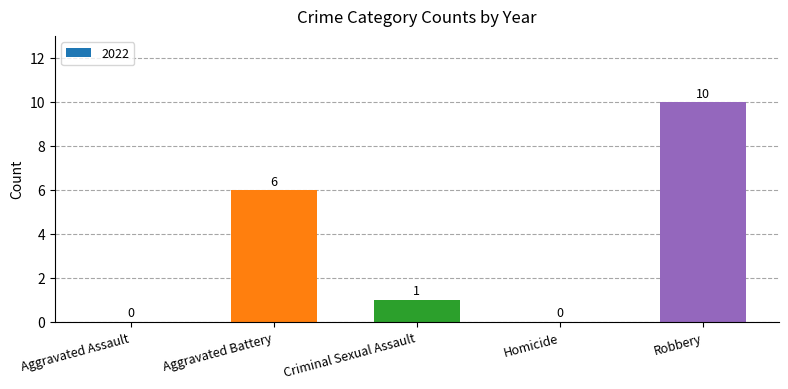

Are the bars grouped side by side (vs. stacked)?

No